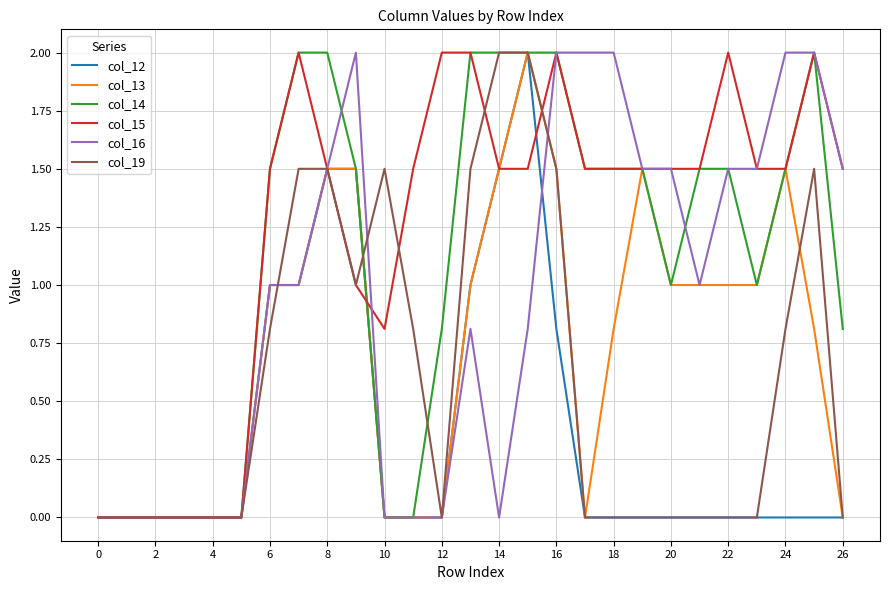

Reading right to left, transcribe all the data shown in this chart.

col_12: 0.0	0.0	0.0	0.0	0.0	0.0	0.0	0.0	0.0	0.0	0.8	2.0	1.5	1.0	0.0	0.0	0.0	1.5	1.5	1.0	1.0	0.0	0.0	0.0	0.0	0.0	0.0
col_13: 0.0	0.8	1.5	1.0	1.0	1.0	1.0	1.5	0.8	0.0	1.5	2.0	1.5	1.0	0.0	0.0	0.0	1.5	1.5	1.0	1.0	0.0	0.0	0.0	0.0	0.0	0.0
col_14: 0.8	2.0	1.5	1.0	1.5	1.5	1.0	1.5	1.5	1.5	2.0	2.0	2.0	2.0	0.8	0.0	0.0	1.5	2.0	2.0	1.5	0.0	0.0	0.0	0.0	0.0	0.0
col_15: 1.5	2.0	1.5	1.5	2.0	1.5	1.5	1.5	1.5	1.5	2.0	1.5	1.5	2.0	2.0	1.5	0.8	1.0	1.5	2.0	1.5	0.0	0.0	0.0	0.0	0.0	0.0
col_16: 1.5	2.0	2.0	1.5	1.5	1.0	1.5	1.5	2.0	2.0	2.0	0.8	0.0	0.8	0.0	0.0	0.0	2.0	1.5	1.0	1.0	0.0	0.0	0.0	0.0	0.0	0.0
col_19: 0.0	1.5	0.8	0.0	0.0	0.0	0.0	0.0	0.0	0.0	1.5	2.0	2.0	1.5	0.0	0.8	1.5	1.0	1.5	1.5	0.8	0.0	0.0	0.0	0.0	0.0	0.0